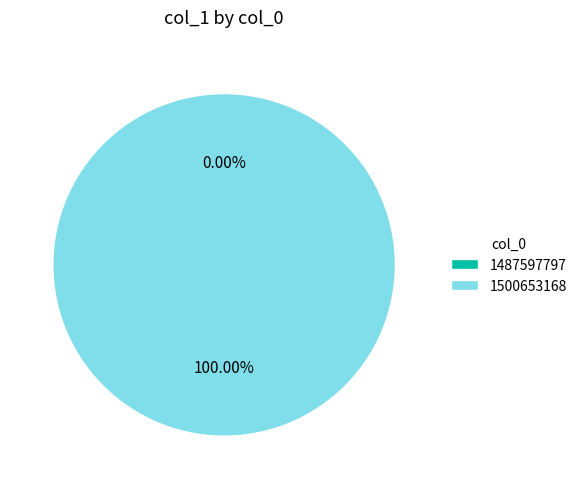

To the nearest percent, what percentage of the pie is 1500653168?

100%